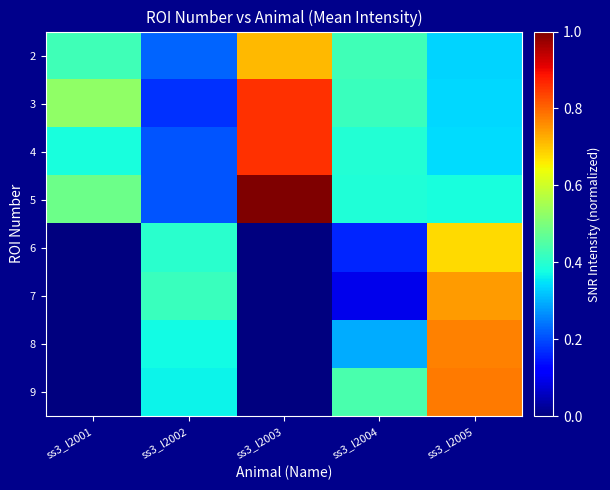

Reading left to right, list all the values displayed in this chart.

2: ss3_l2001=0.4	ss3_l2002=0.2	ss3_l2003=0.7	ss3_l2004=0.4	ss3_l2005=0.3
3: ss3_l2001=0.5	ss3_l2002=0.2	ss3_l2003=0.9	ss3_l2004=0.4	ss3_l2005=0.3
4: ss3_l2001=0.4	ss3_l2002=0.2	ss3_l2003=0.9	ss3_l2004=0.4	ss3_l2005=0.3
5: ss3_l2001=0.5	ss3_l2002=0.2	ss3_l2003=1.0	ss3_l2004=0.4	ss3_l2005=0.4
6: ss3_l2001=0.0	ss3_l2002=0.4	ss3_l2003=0.0	ss3_l2004=0.2	ss3_l2005=0.7
7: ss3_l2001=0.0	ss3_l2002=0.4	ss3_l2003=0.0	ss3_l2004=0.1	ss3_l2005=0.7
8: ss3_l2001=0.0	ss3_l2002=0.4	ss3_l2003=0.0	ss3_l2004=0.3	ss3_l2005=0.8
9: ss3_l2001=0.0	ss3_l2002=0.4	ss3_l2003=0.0	ss3_l2004=0.4	ss3_l2005=0.8